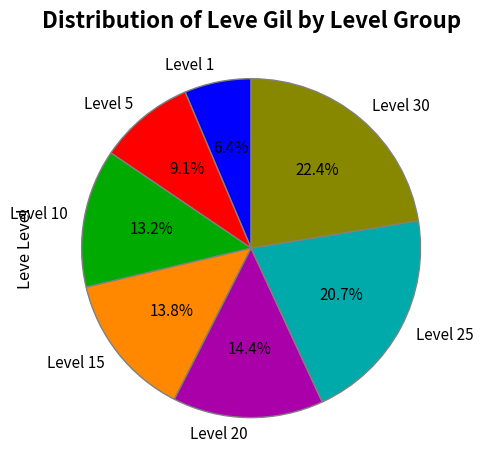

Count the number of slices in the pie.

7